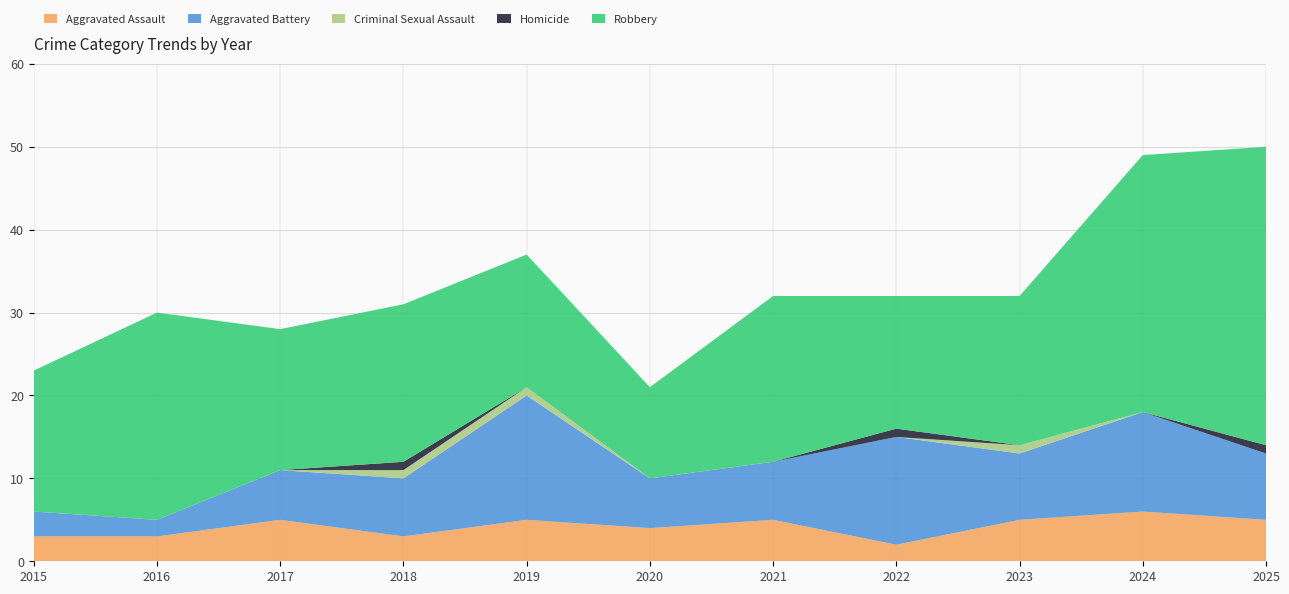

Reading left to right, extract all data points from this chart.

Aggravated Assault: 2015=3	2016=3	2017=5	2018=3	2019=5	2020=4	2021=5	2022=2	2023=5	2024=6	2025=5
Aggravated Battery: 2015=3	2016=2	2017=6	2018=7	2019=15	2020=6	2021=7	2022=13	2023=8	2024=12	2025=8
Criminal Sexual Assault: 2015=0	2016=0	2017=0	2018=1	2019=1	2020=0	2021=0	2022=0	2023=1	2024=0	2025=0
Homicide: 2015=0	2016=0	2017=0	2018=1	2019=0	2020=0	2021=0	2022=1	2023=0	2024=0	2025=1
Robbery: 2015=17	2016=25	2017=17	2018=19	2019=16	2020=11	2021=20	2022=16	2023=18	2024=31	2025=36